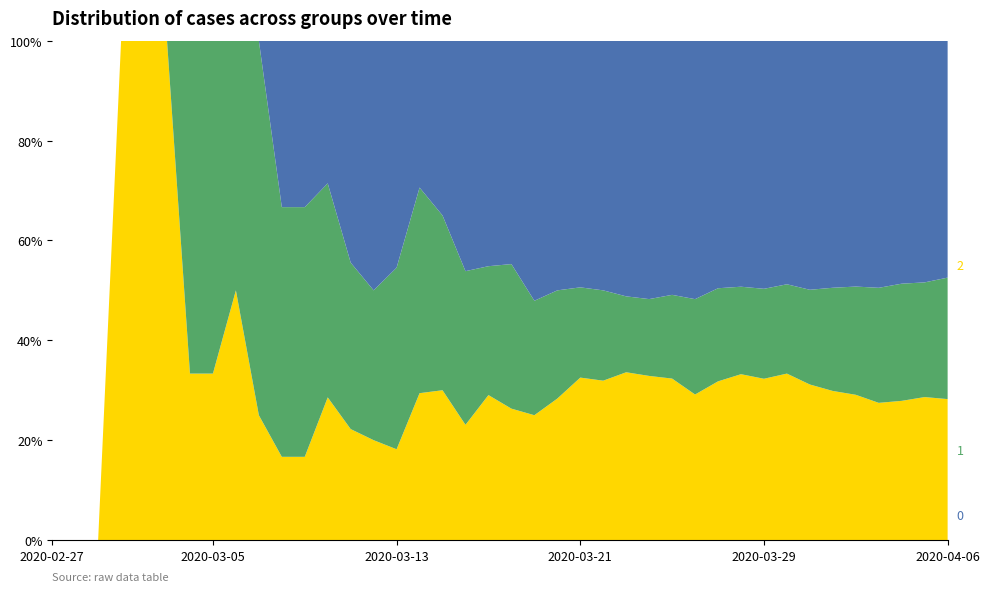

Reading left to right, list all the values displayed in this chart.

2: 0	0	0	1	1	1	1	1	2	1	1	1	2	2	2	2	5	6	6	9	10	12	17	27	30	42	47	54	58	75	91	104	123	133	143	153	161	177	197	210
1: 0	0	0	0	0	0	2	2	2	3	3	3	3	3	3	4	7	7	8	8	11	11	13	15	17	19	22	28	38	44	48	58	66	81	99	114	135	149	158	181
0: 0	0	0	0	0	0	0	0	0	0	2	2	2	4	5	5	5	7	12	14	17	25	30	41	47	64	74	85	103	117	135	160	180	213	237	259	290	309	333	353